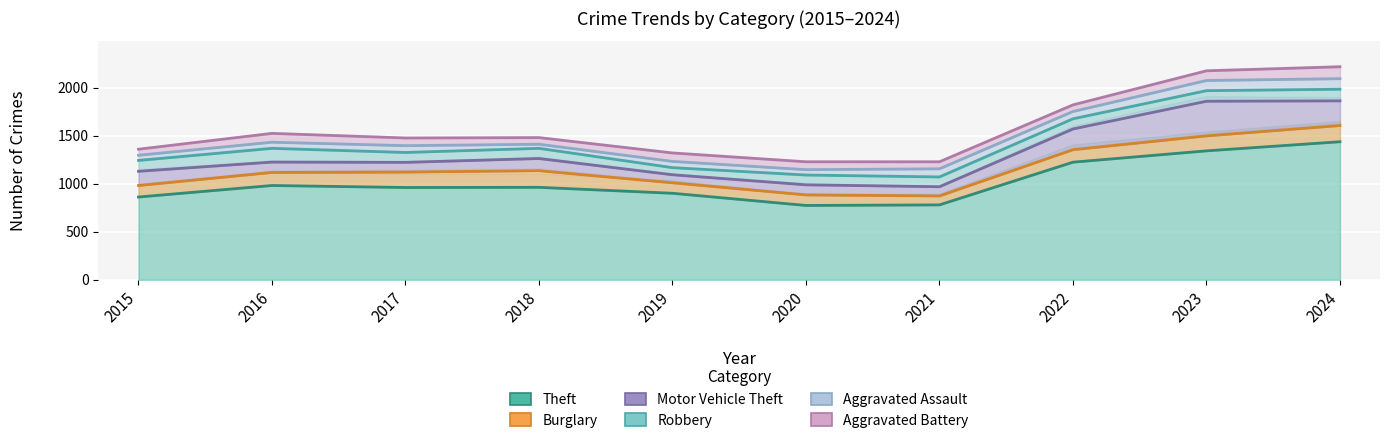

What is the value of the Aggravated Battery point at the 6th from the left?

1229